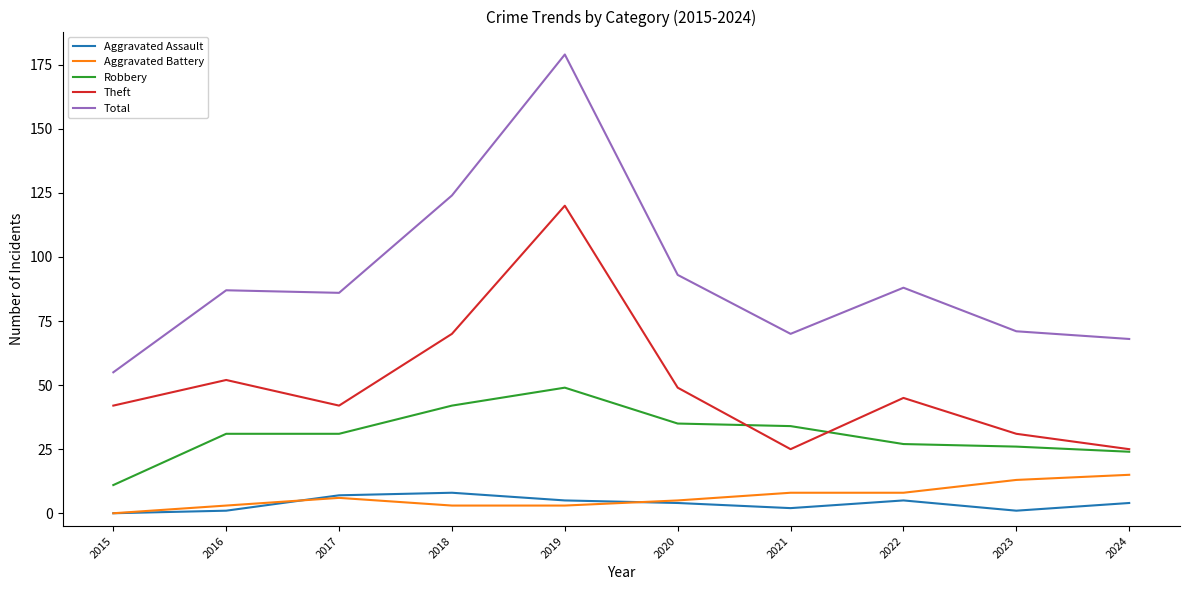

What is the sum of all Total values?

921